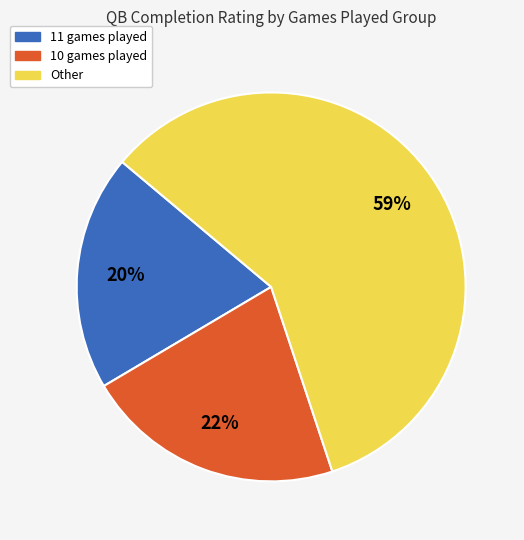

Is there a majority slice in this chart?

Yes